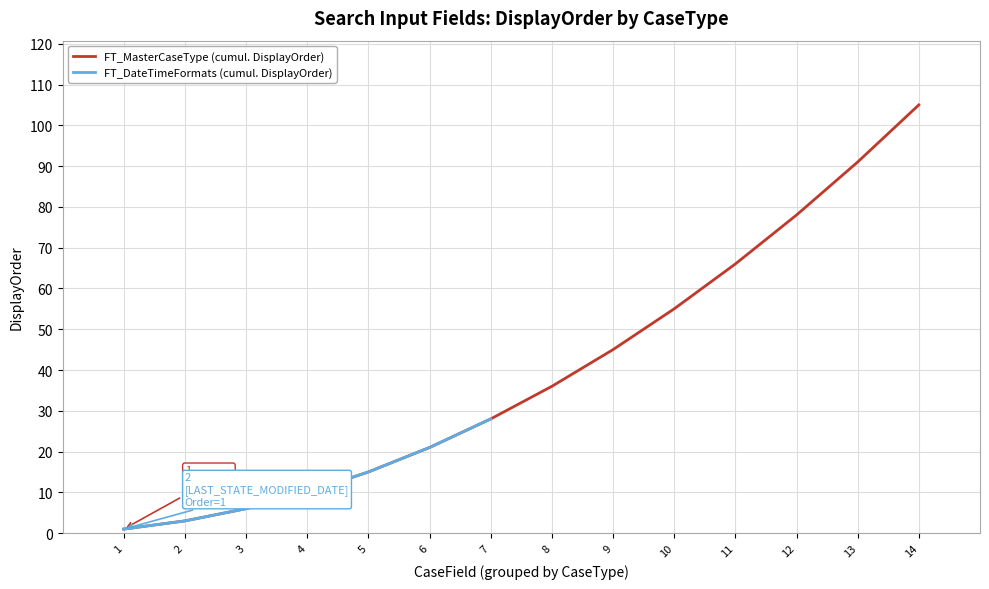

At which label is the value closest to 14?

5